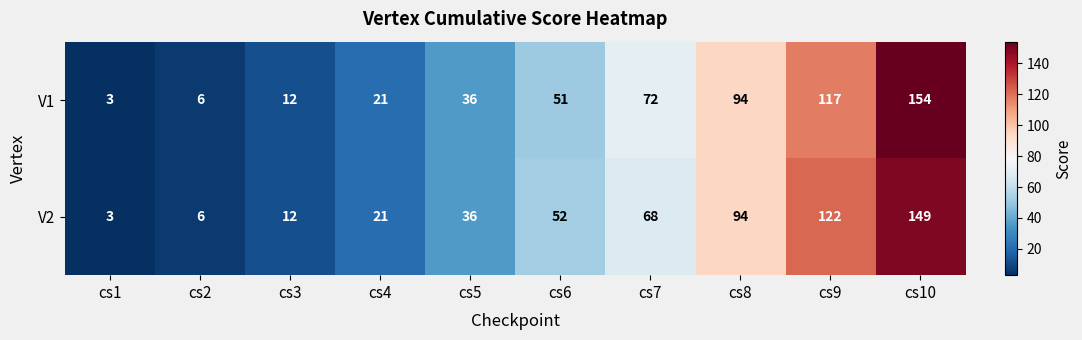

Reading left to right, list all the values displayed in this chart.

V1: cs1=3	cs2=6	cs3=12	cs4=21	cs5=36	cs6=51	cs7=72	cs8=94	cs9=117	cs10=154
V2: cs1=3	cs2=6	cs3=12	cs4=21	cs5=36	cs6=52	cs7=68	cs8=94	cs9=122	cs10=149